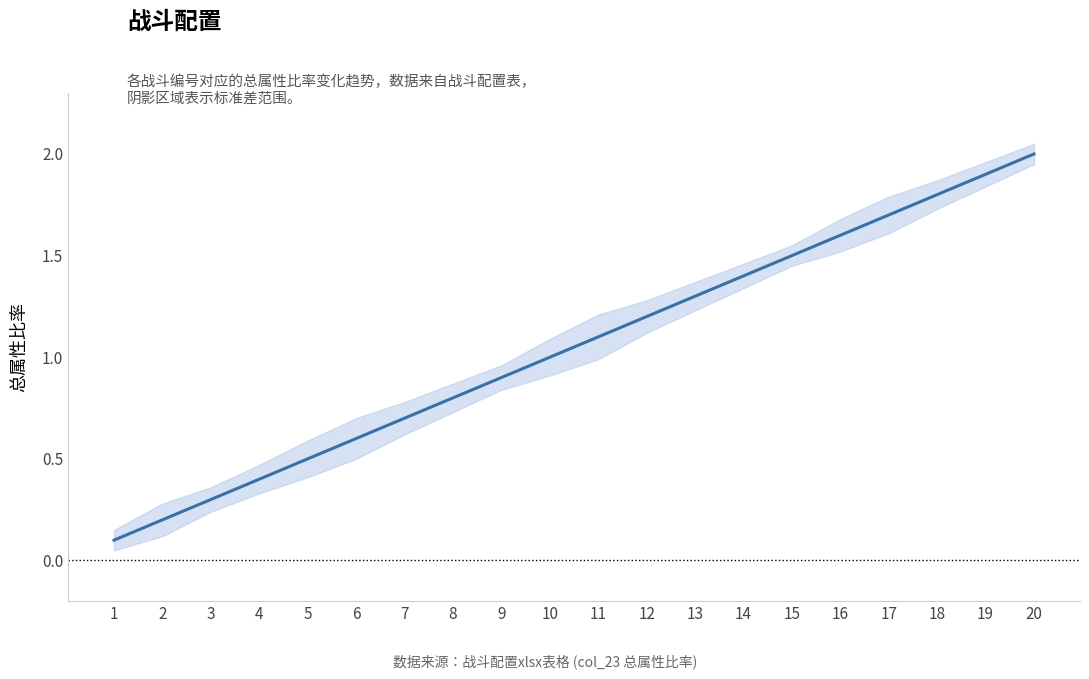

What is the change in value from 1 to 6?

+0.5